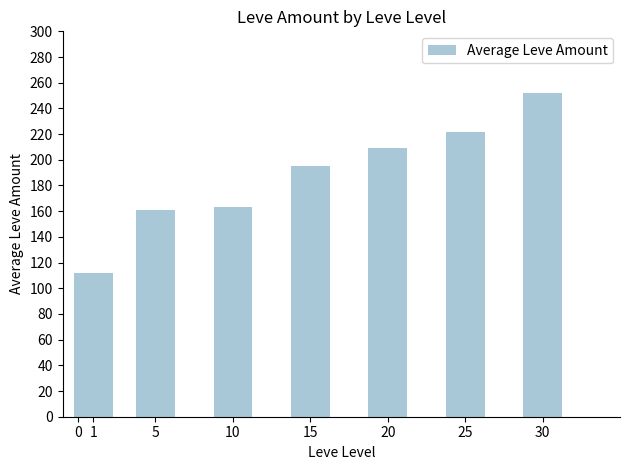

What is the change in value from 10 to 15?

+32